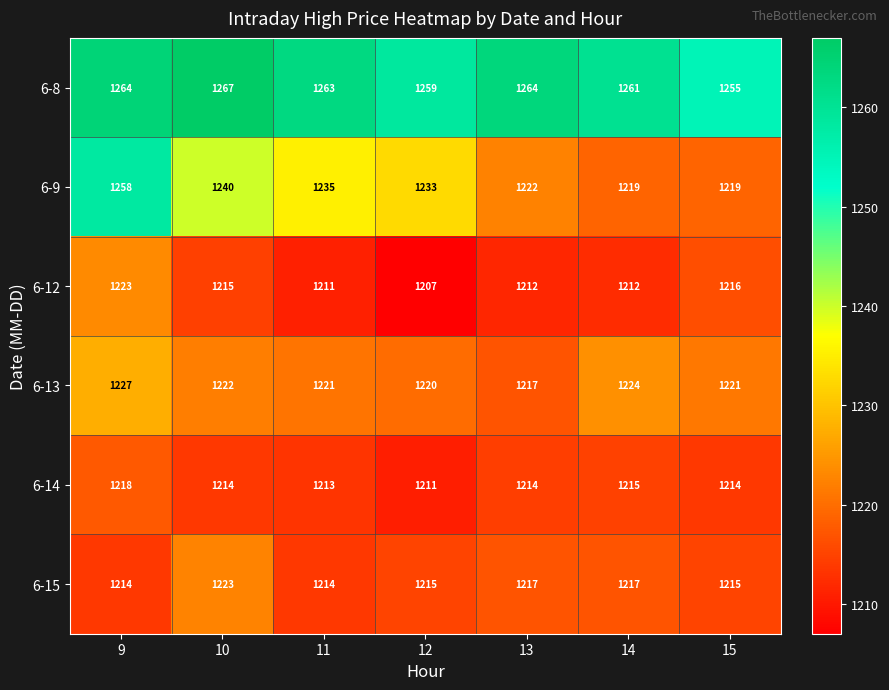

What is the sum of the 6-13 values at 10 and 12?

2442